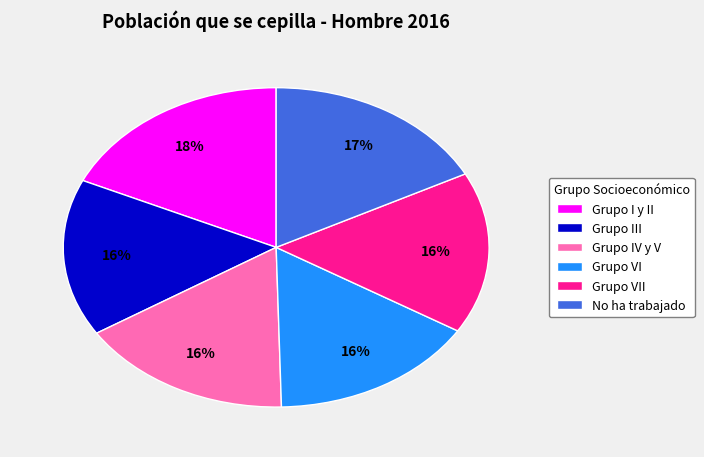

The Grupo III slice represents 16% of the pie. True or false?

True